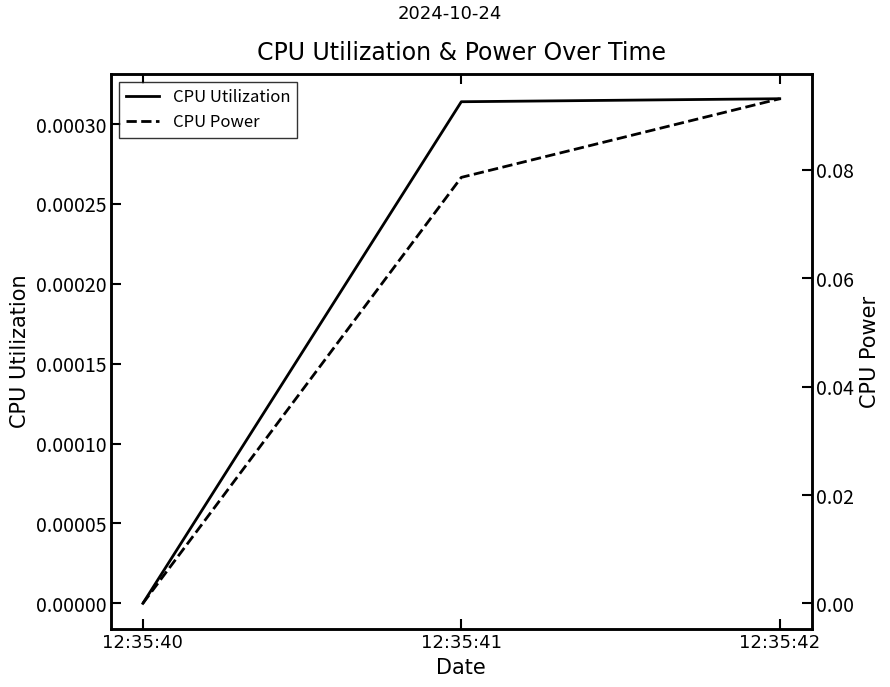

List the series in order of their peak value, highest first.

CPU Power, CPU Utilization